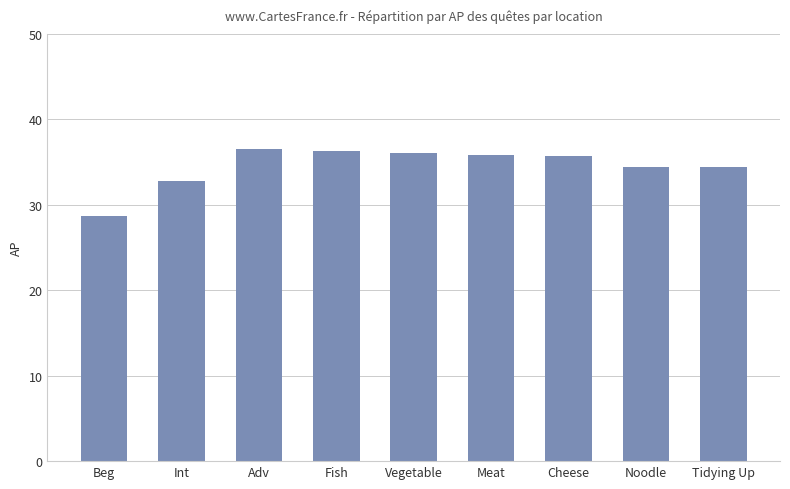

Between Fish and Tidying Up, which is larger?

Fish